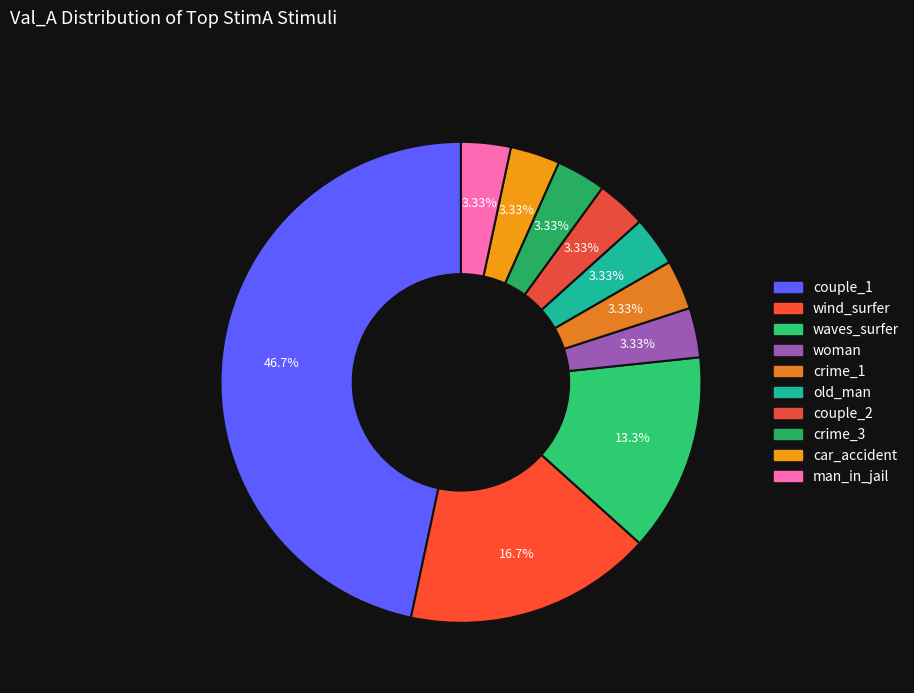

What is the largest slice in the pie chart?

couple_1